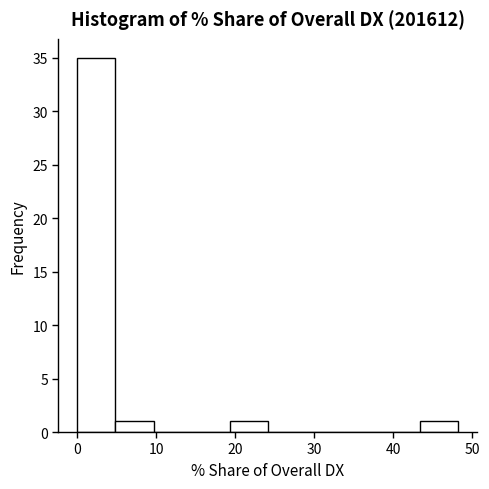

What is the height of the bar covering 19 to 24 on the x-axis? Neither the bar edges nor the heights are printed on the chart, so give them approximately, as read against the axes.

1